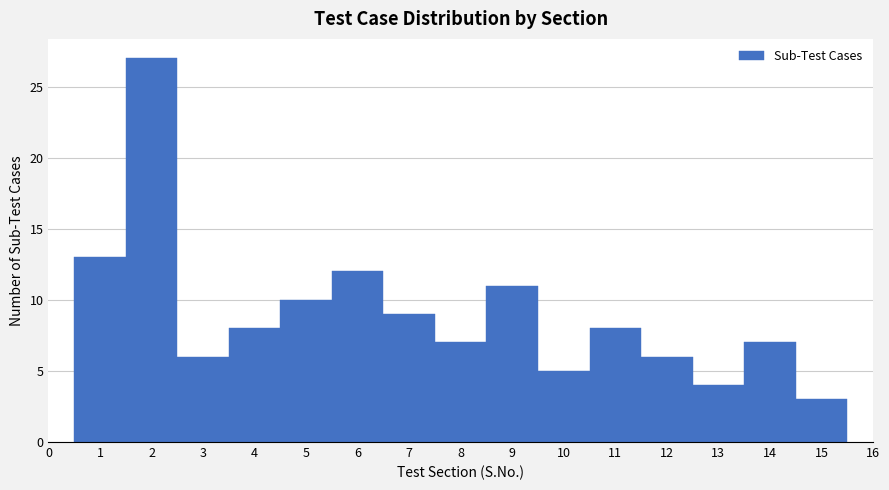

Reading left to right, transcribe this chart: for each bar, give the range it covers on the x-axis and its height. The values are not printed on the chart, so give them approximately, as read against the axis.

0.5 to 1.5: 13
1.5 to 2.5: 27
2.5 to 3.5: 6
3.5 to 4.5: 8
4.5 to 5.5: 10
5.5 to 6.5: 12
6.5 to 7.5: 9
7.5 to 8.5: 7
8.5 to 9.5: 11
9.5 to 10.5: 5
10.5 to 11.5: 8
11.5 to 12.5: 6
12.5 to 13.5: 4
13.5 to 14.5: 7
14.5 to 15.5: 3